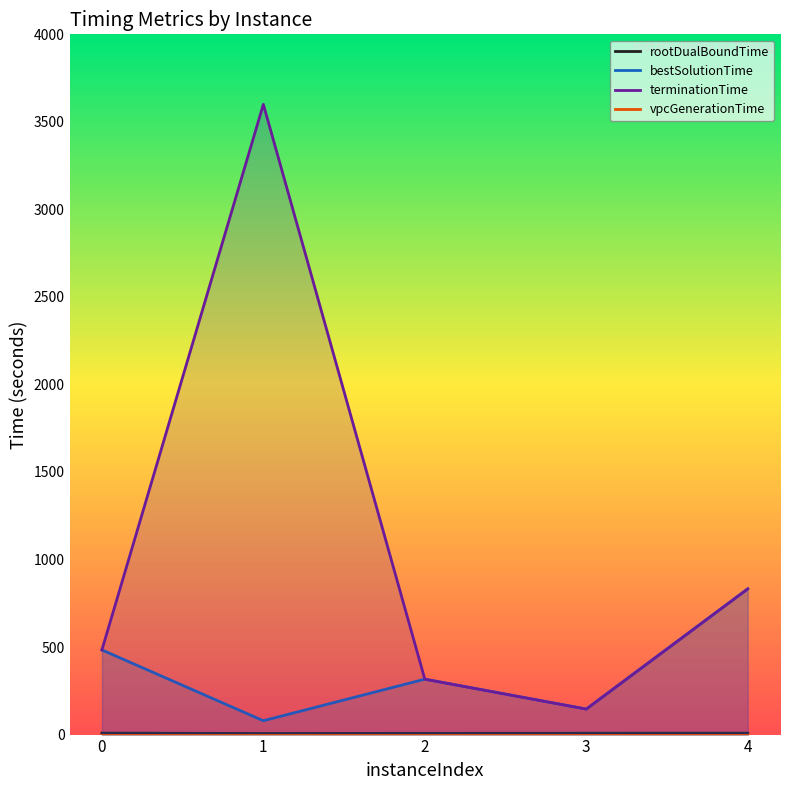

Count the number of data series in this chart.

4